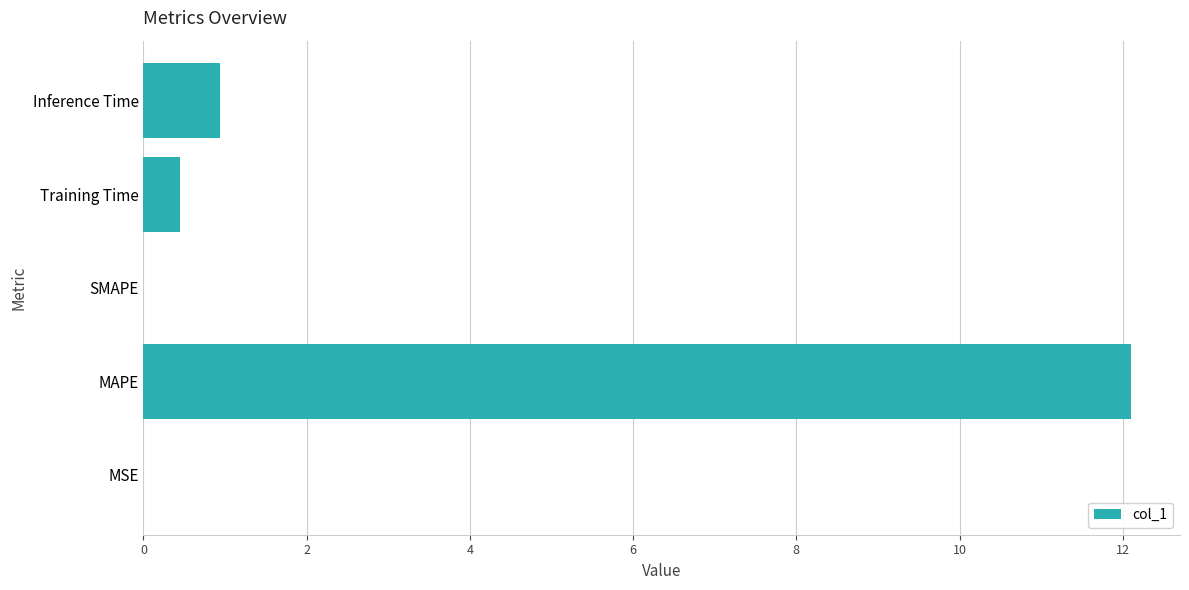

What is the greatest value displayed?

12.1